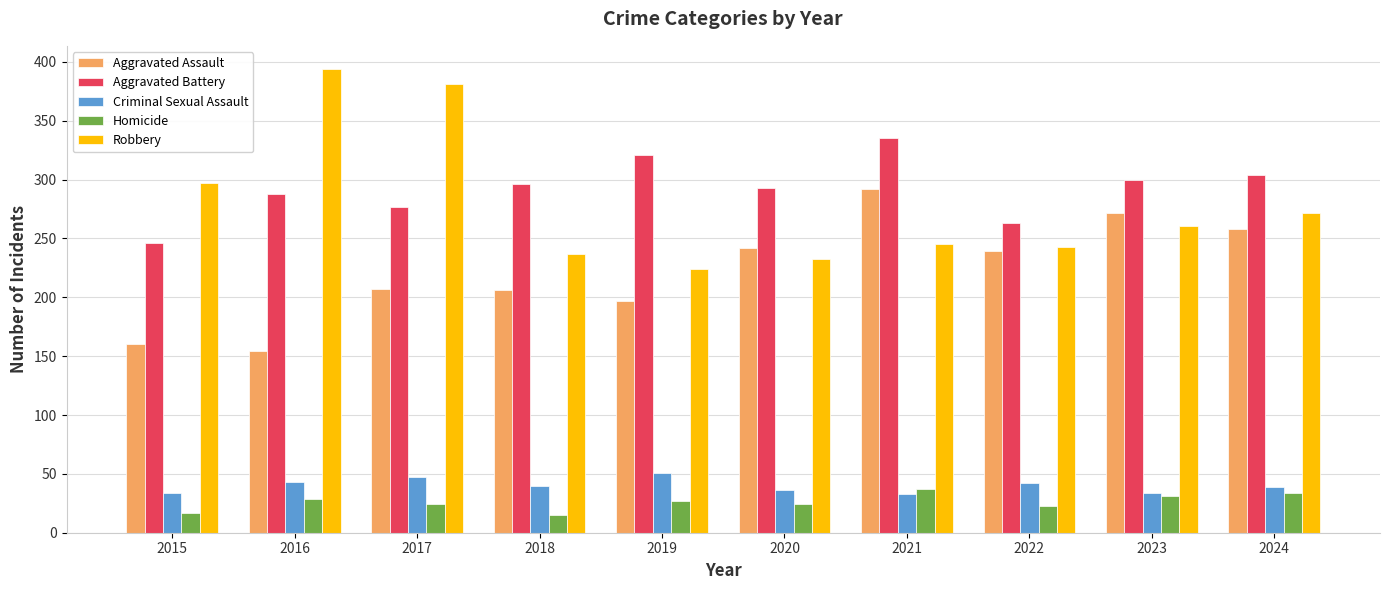

What is the difference between the highest and lowest values at 2021?

302